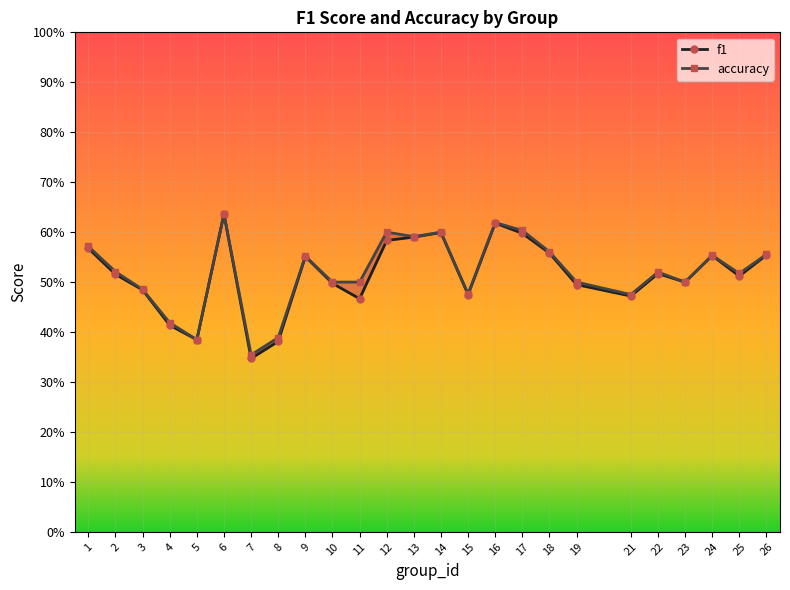

How many interior local peaks does the f1 series have?

6